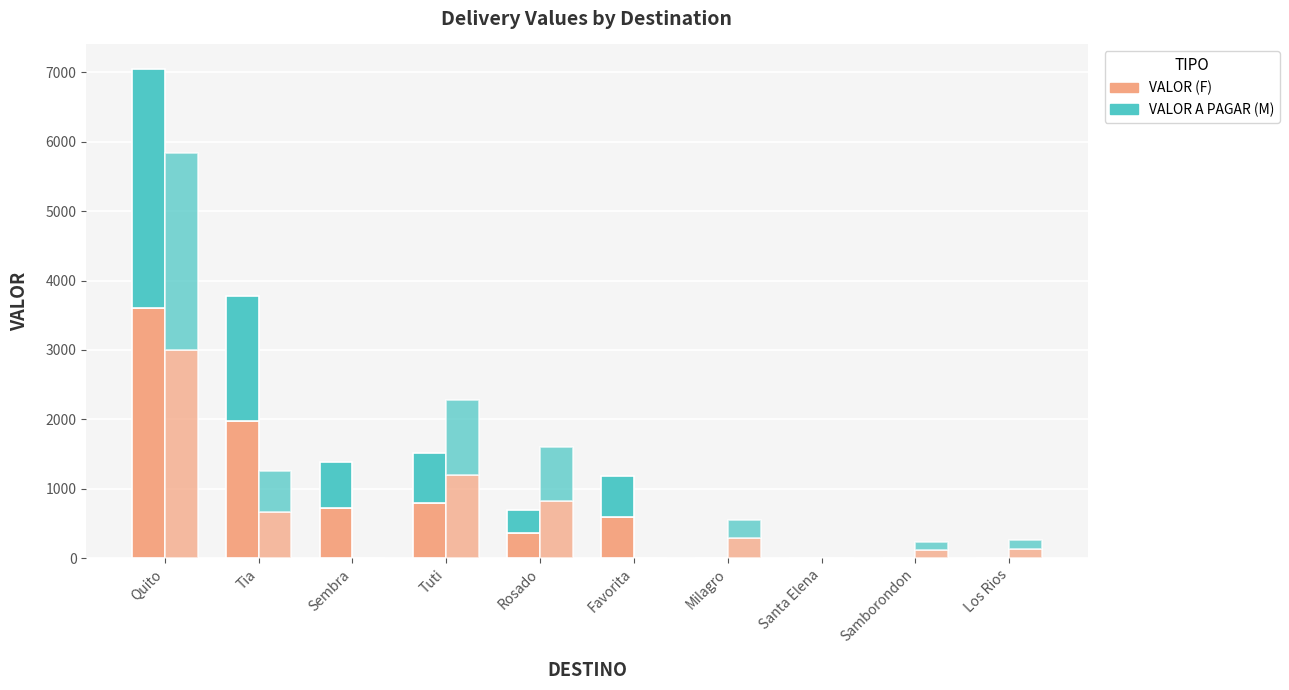

What is the difference between the highest and lowest values at Favorita?

600.0